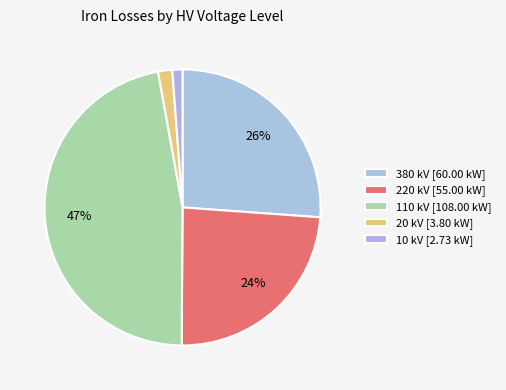

How many slices are in this pie chart?

5